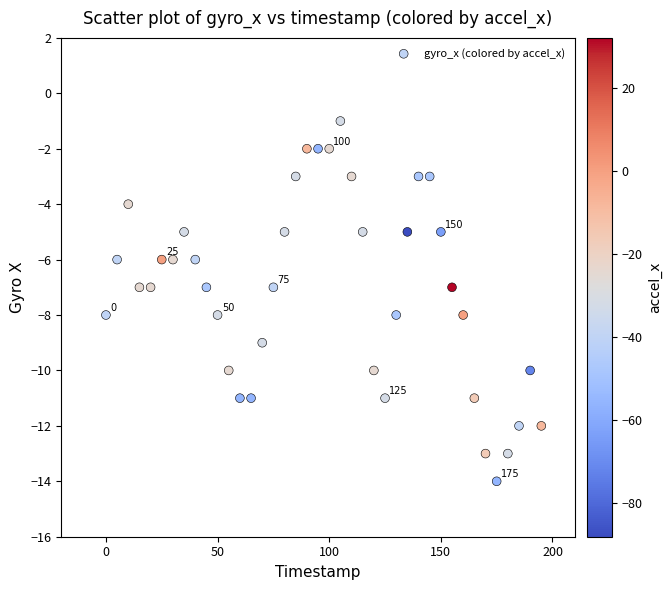

What is the range of Y values (max minus min)?

13